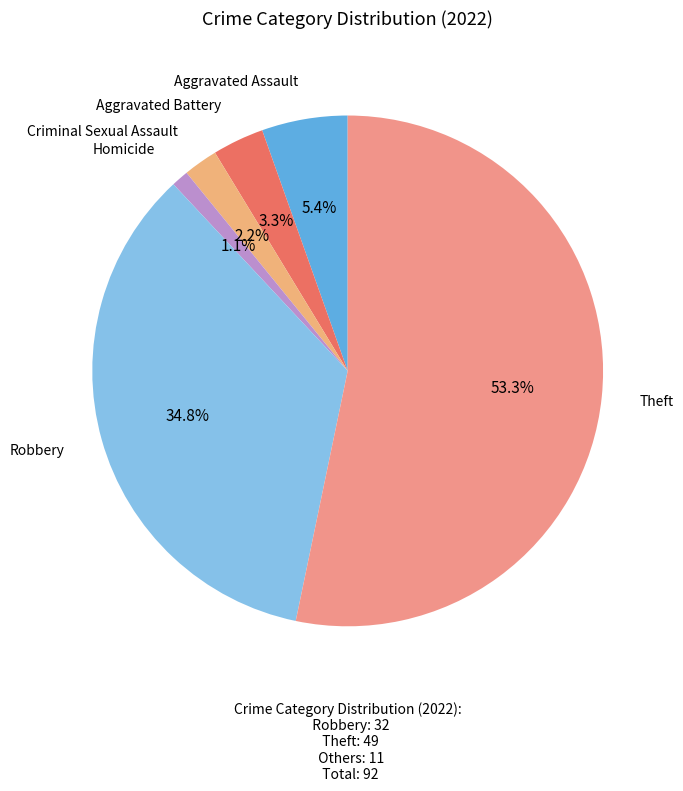

To the nearest percent, what is the combined percentage of Aggravated Assault and Robbery?

40%